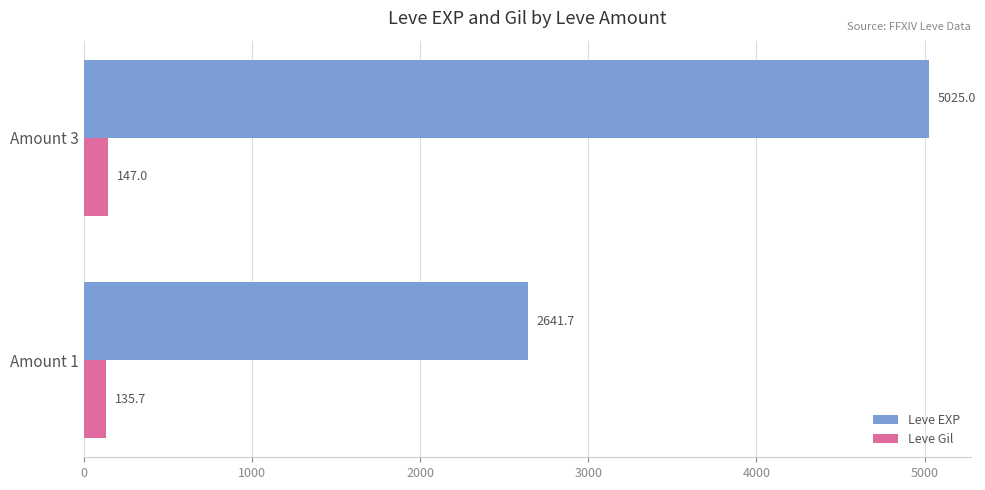

Which series has the widest spread of values?

Leve EXP